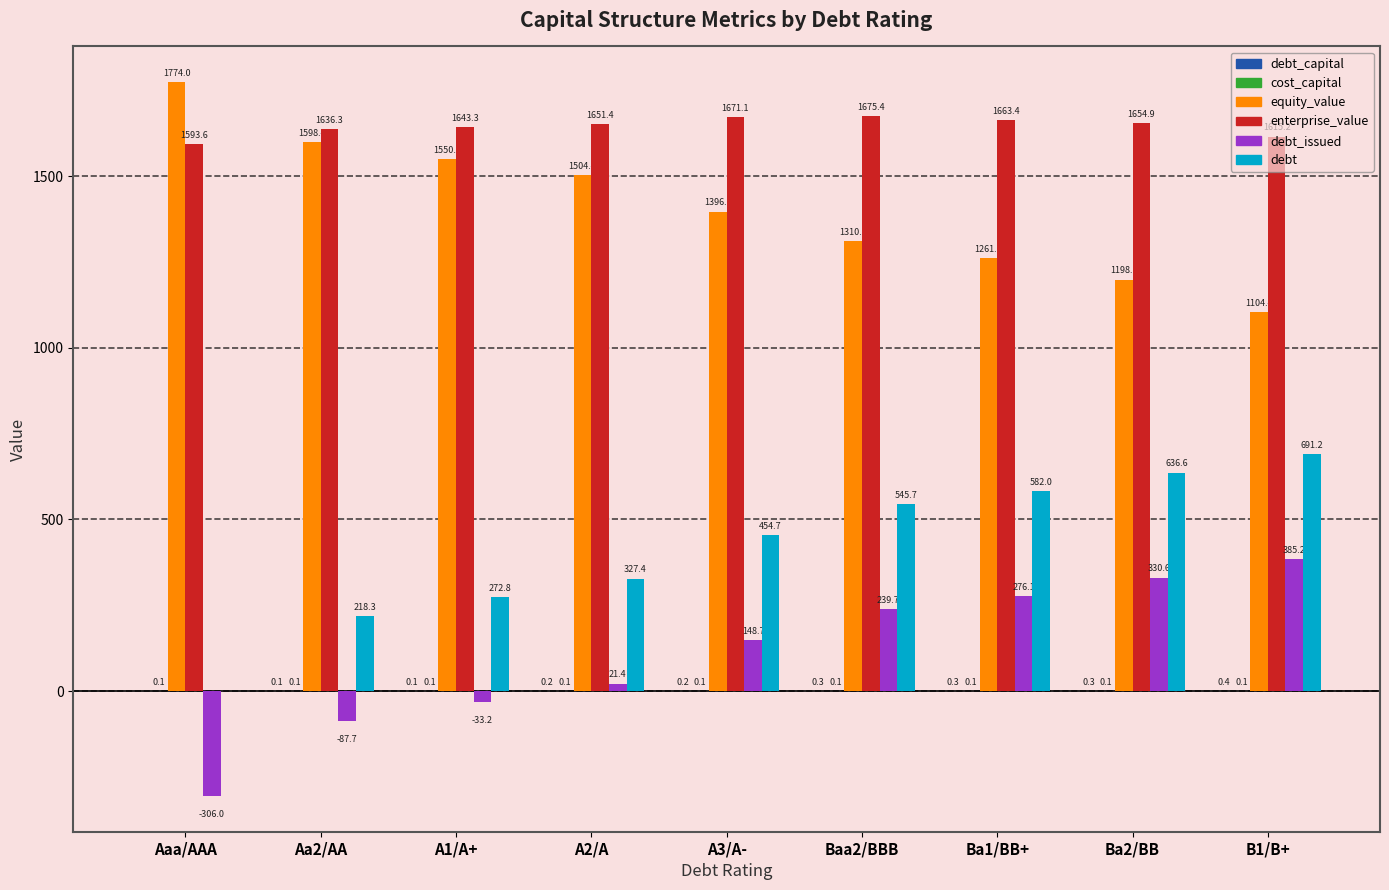

True or false: debt has a value of 327.4 at A2/A.

True